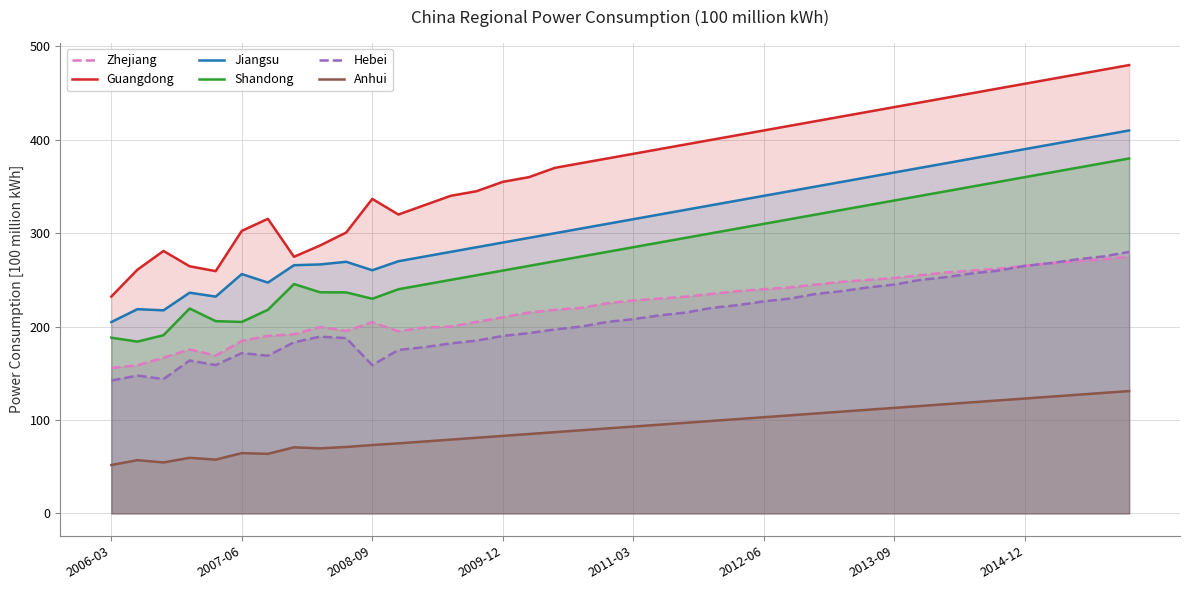

Does the chart have visible grid lines?

Yes